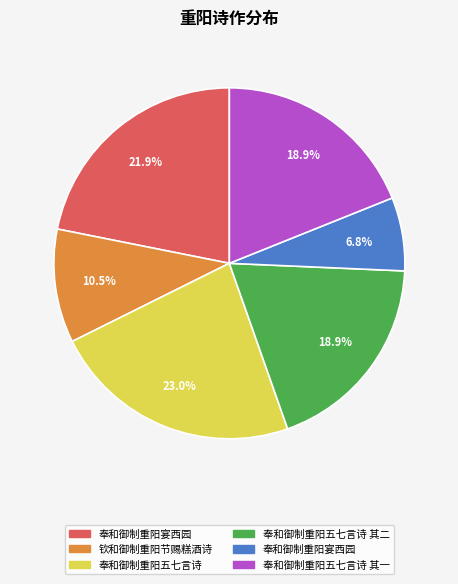

Is there a majority slice in this chart?

No